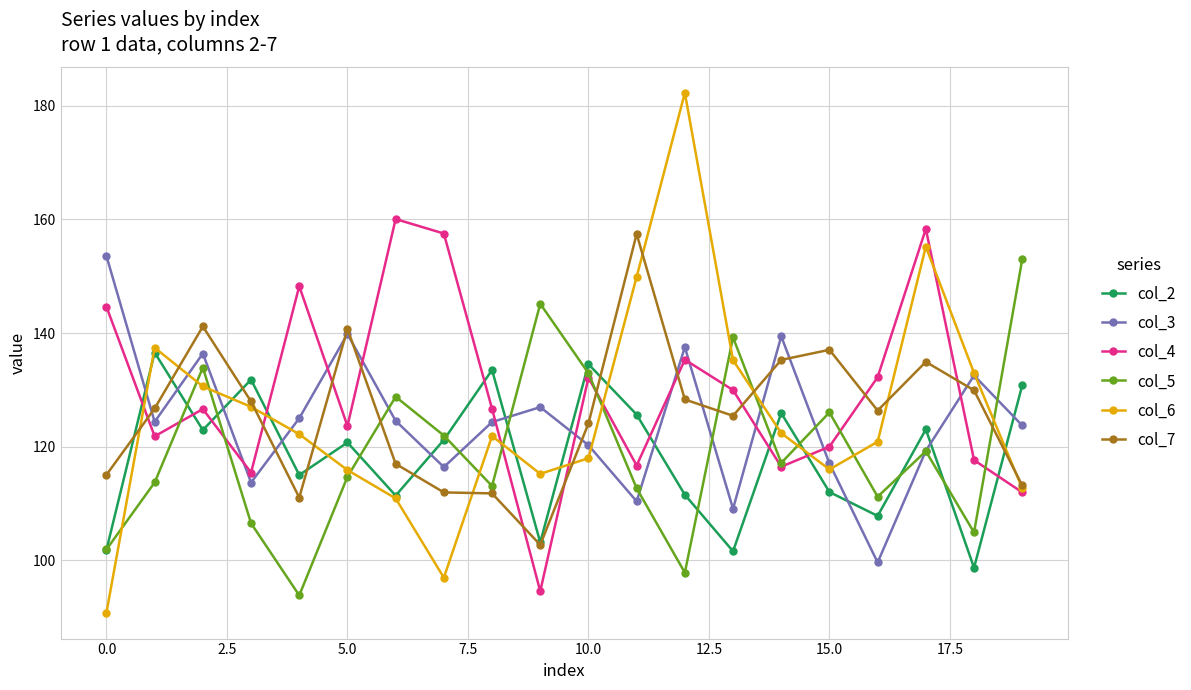

How many times do col_3 and col_7 cross each other?

10